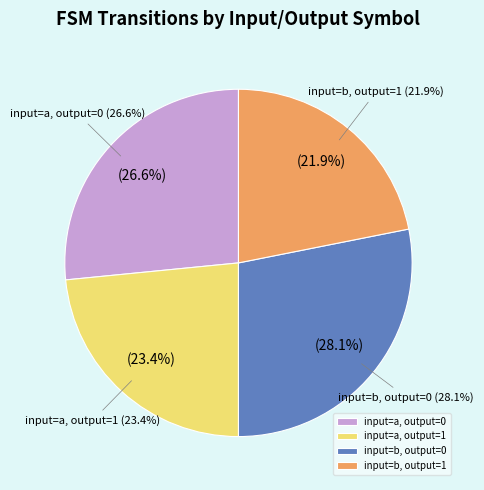

Count the number of slices in the pie.

4